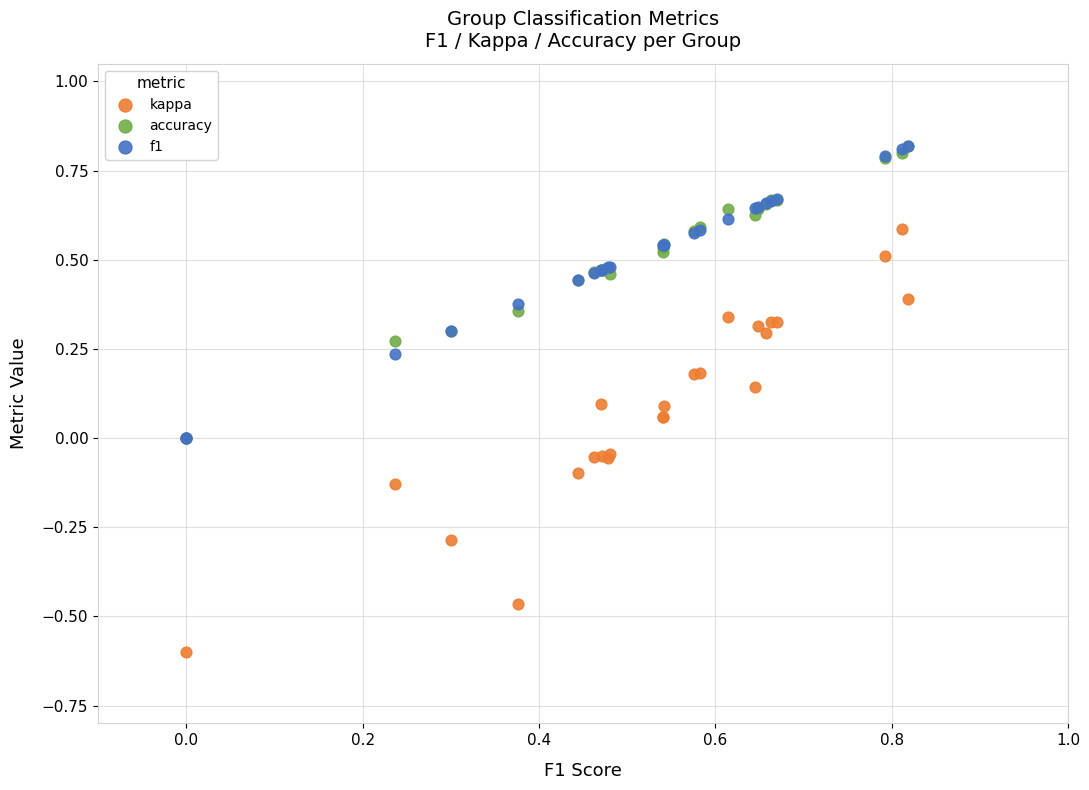

Which series reaches the minimum Y coordinate?

kappa